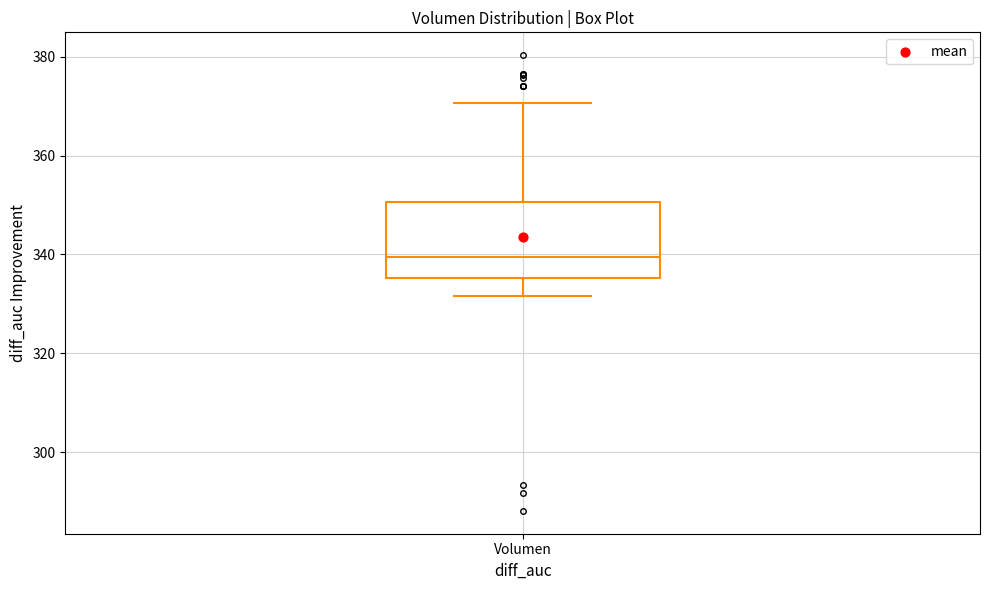

Transcribe this box plot: give where the median line is, the range the box spans, and where the two whiskers end, as read against the y-axis. The values are not printed on the chart, so give them approximately, as read against the axis.

median 340, box 336 to 350, whiskers 332 to 370